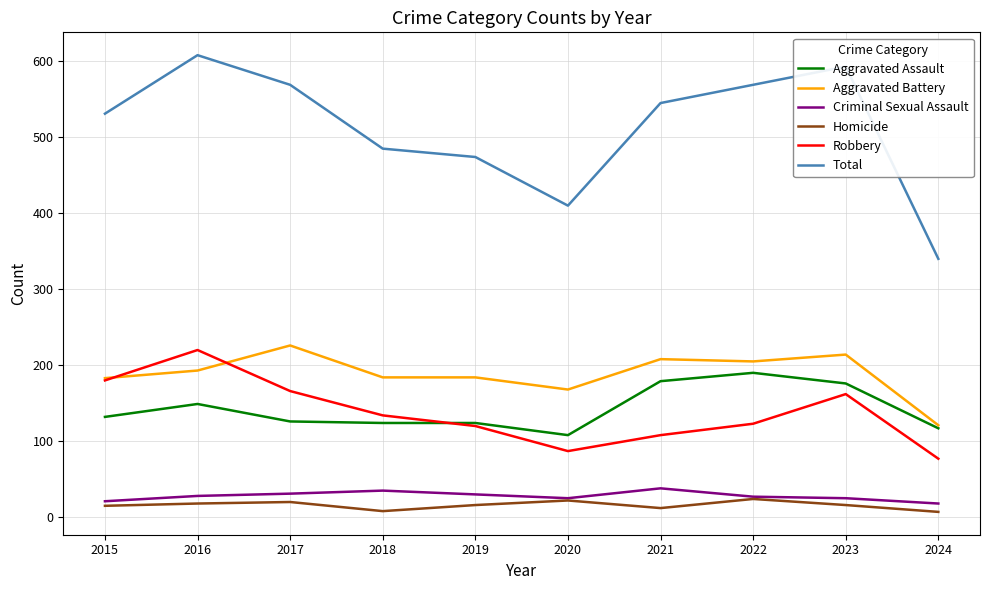

The value of Total at 2024 is 455. True or false?

False